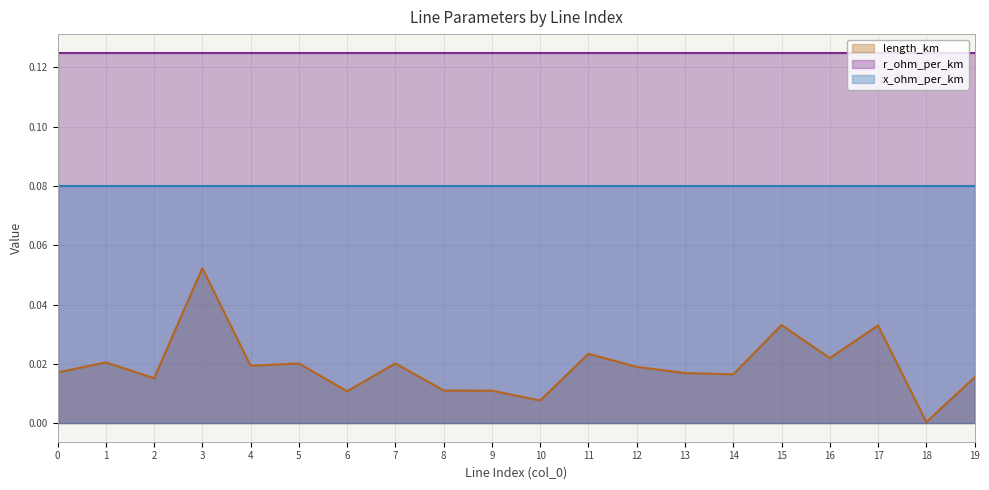

The value of r_ohm_per_km at 1 is 0.1. True or false?

True